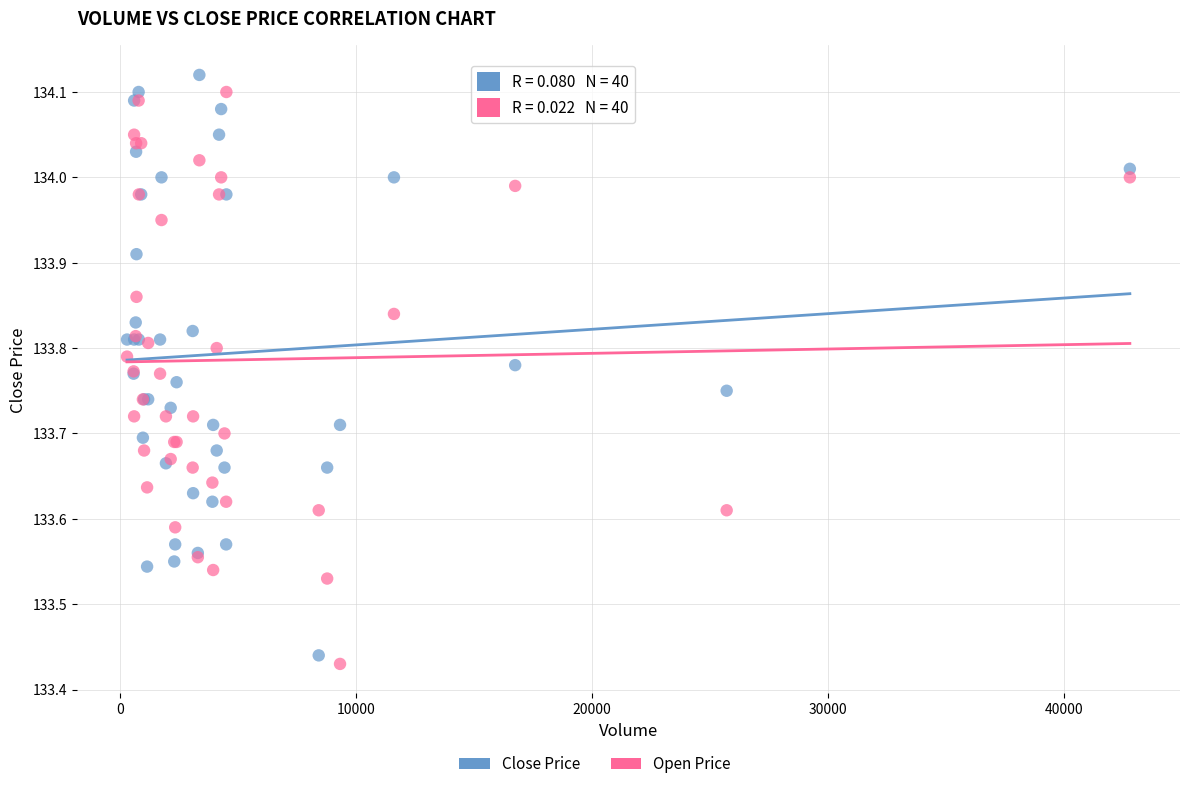

Which series reaches the maximum Y coordinate?

Close Price